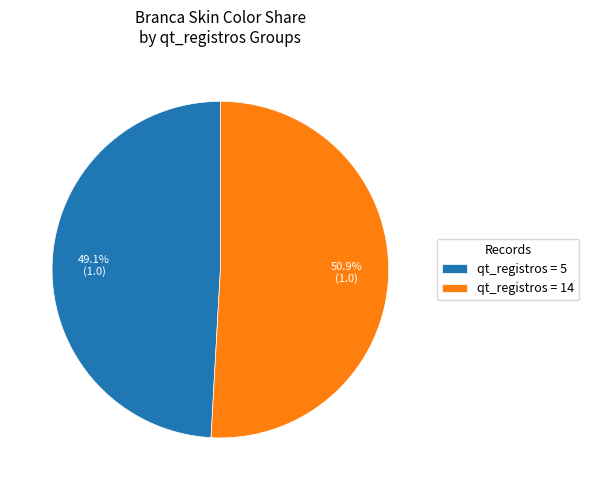

How many segments does this pie chart have?

2